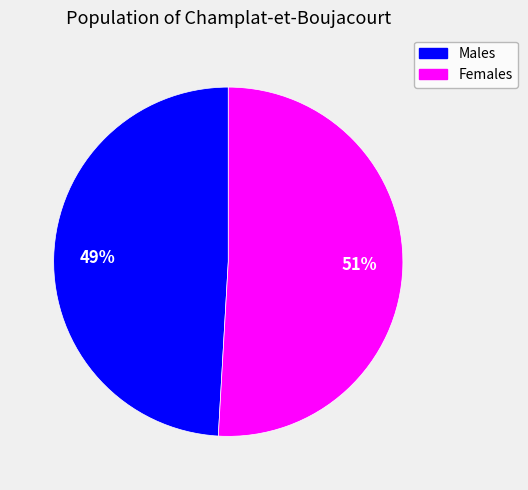

Is there any slice that represents more than half of the pie?

Yes